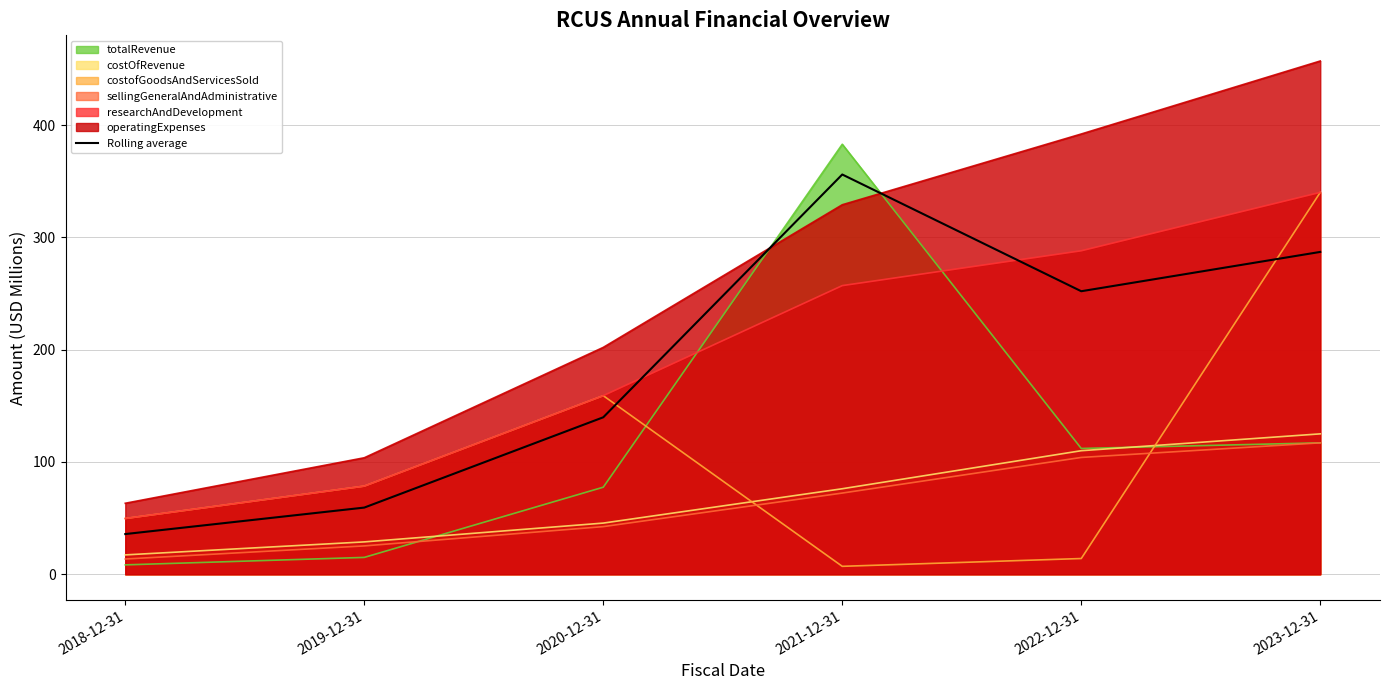

Where is the first local minimum?

2022-12-31